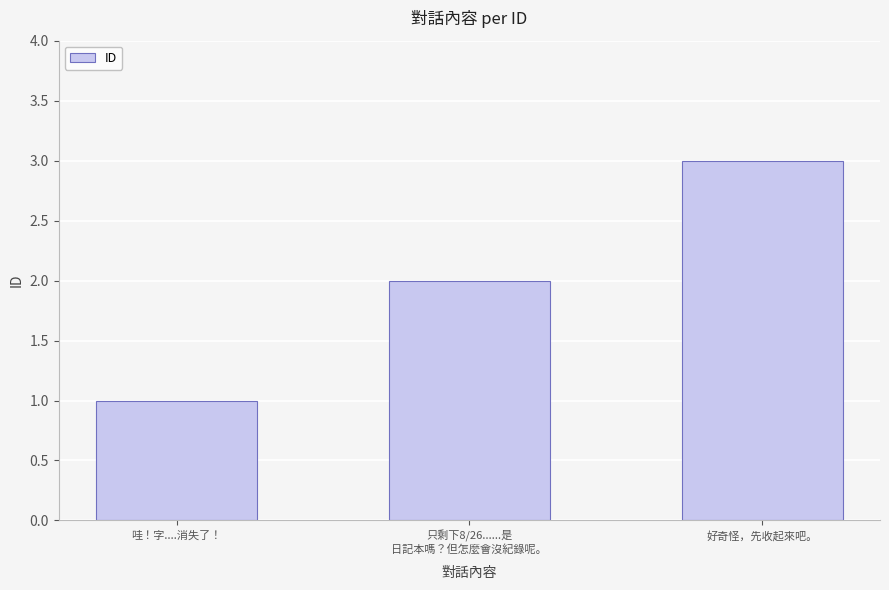

Is it true that the value at 好奇怪，先收起來吧。 is 2?

False